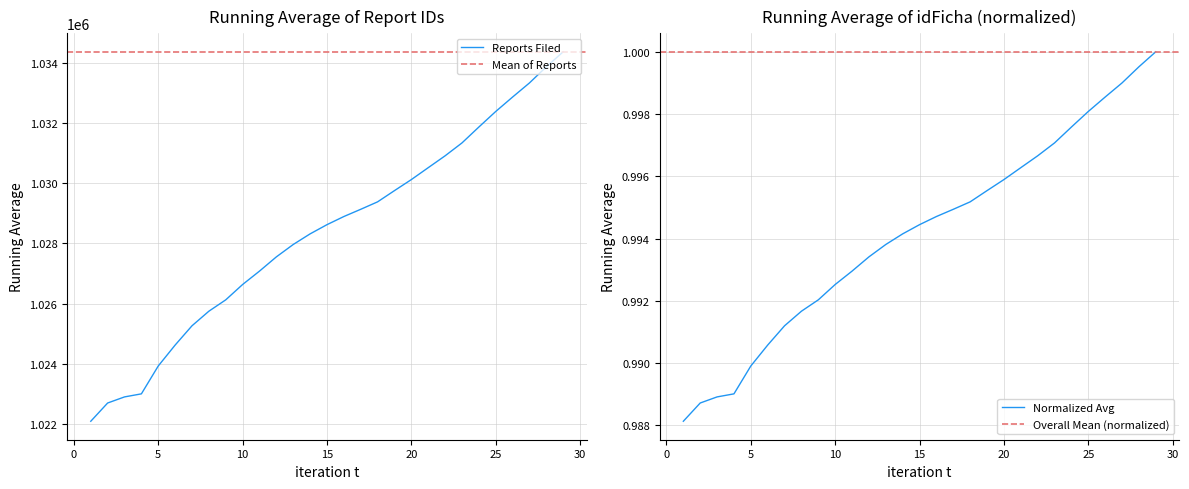

What is the value of the Running Mean point at the 25th from the left?

1.0